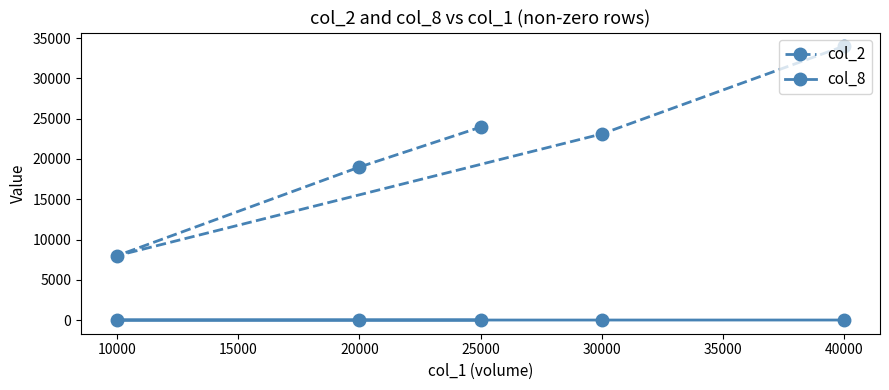

Rank the series by their average value, from highest to lowest.

col_2, col_8